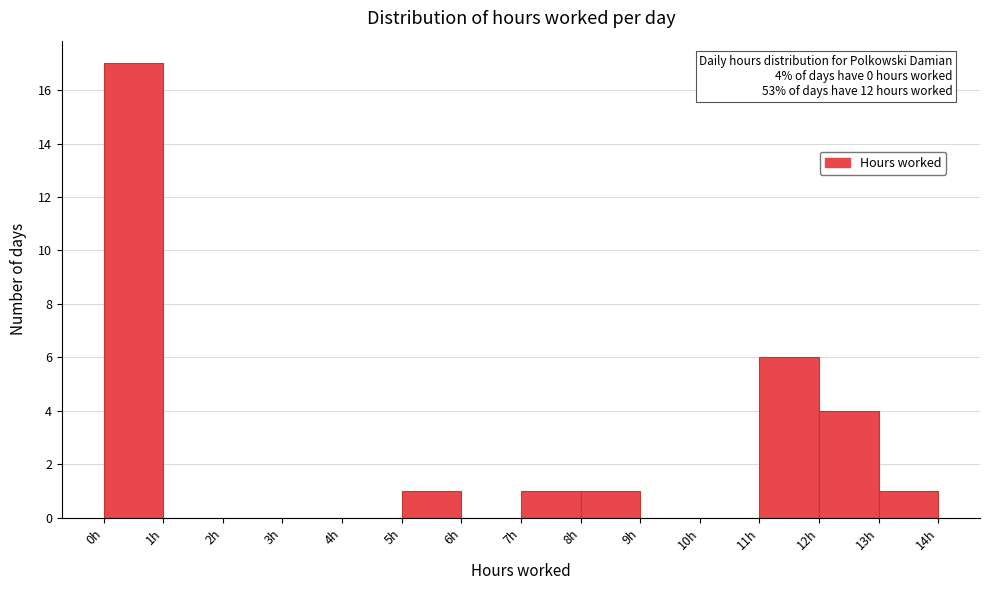

Which range on the x-axis has the tallest bar?

0 to 1